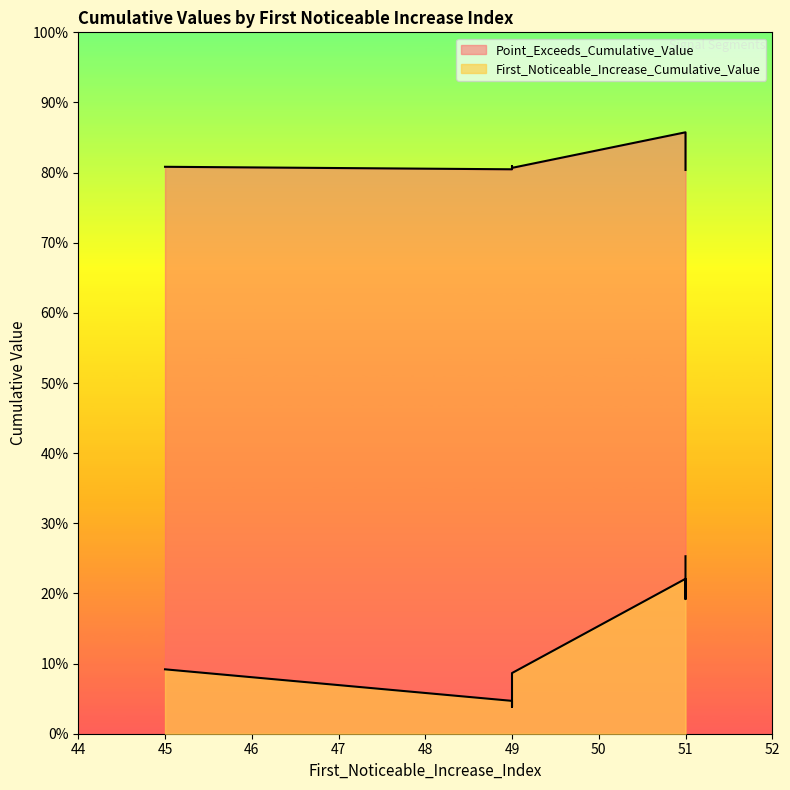

Is it true that Point_Exceeds_Cumulative_Value equals 0.9 at 51?

True